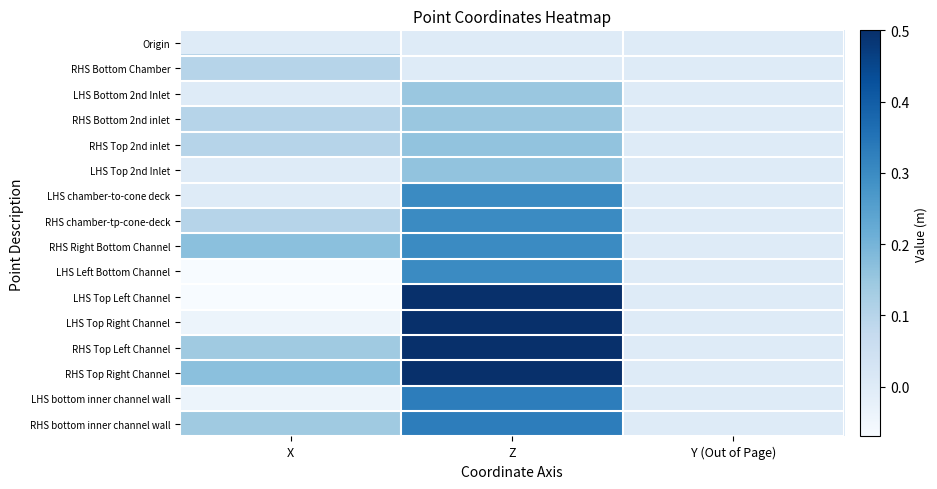

What is the spread (max minus min) of values at X?

0.2